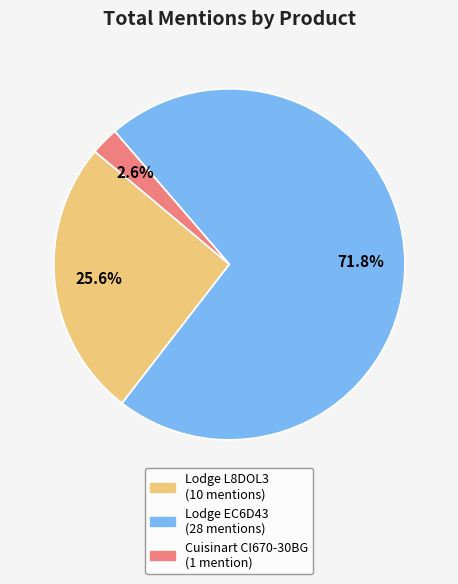

Is there any slice that represents more than half of the pie?

Yes